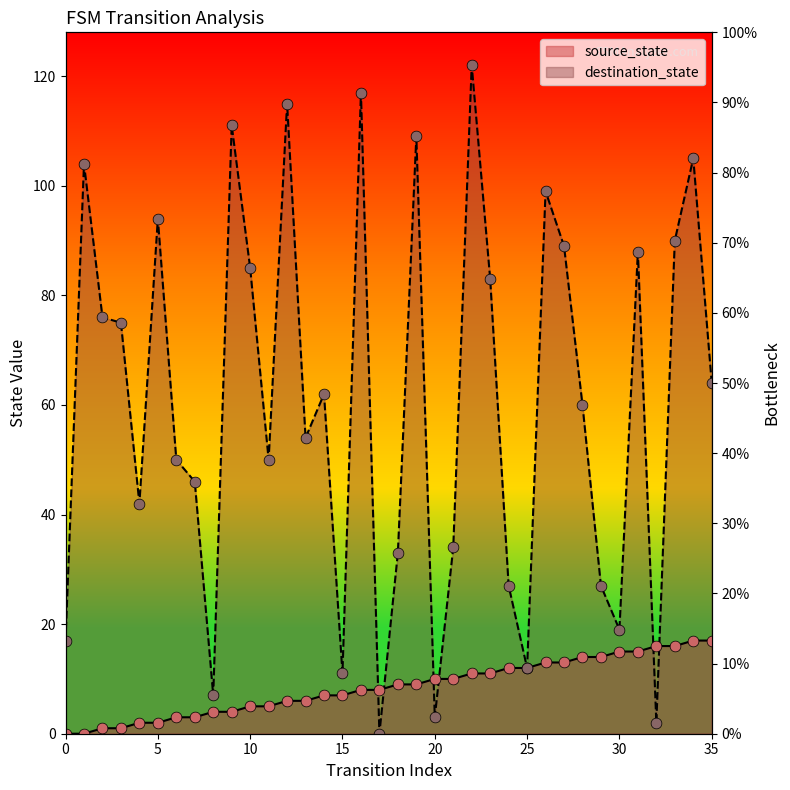

Which series has the largest total across all categories?

destination_state